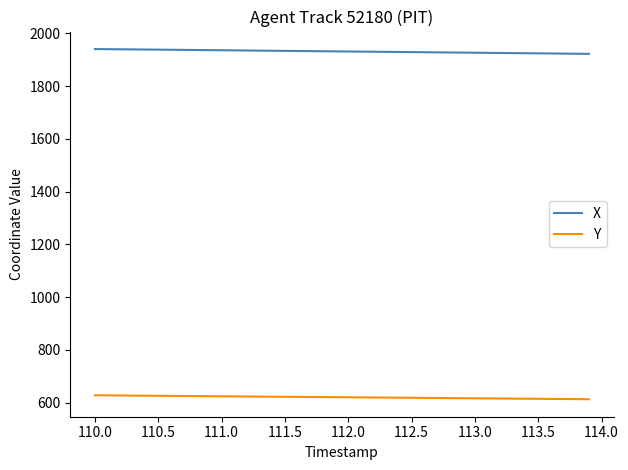

Rank the series by their average value, from lowest to highest.

Y, X